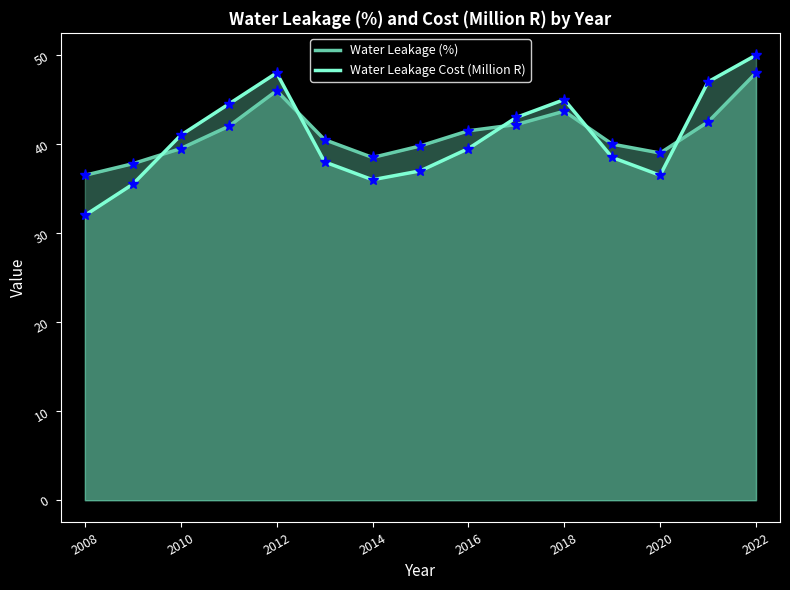

Which series has the largest range (max minus min)?

Water Leakage Cost (Million R)